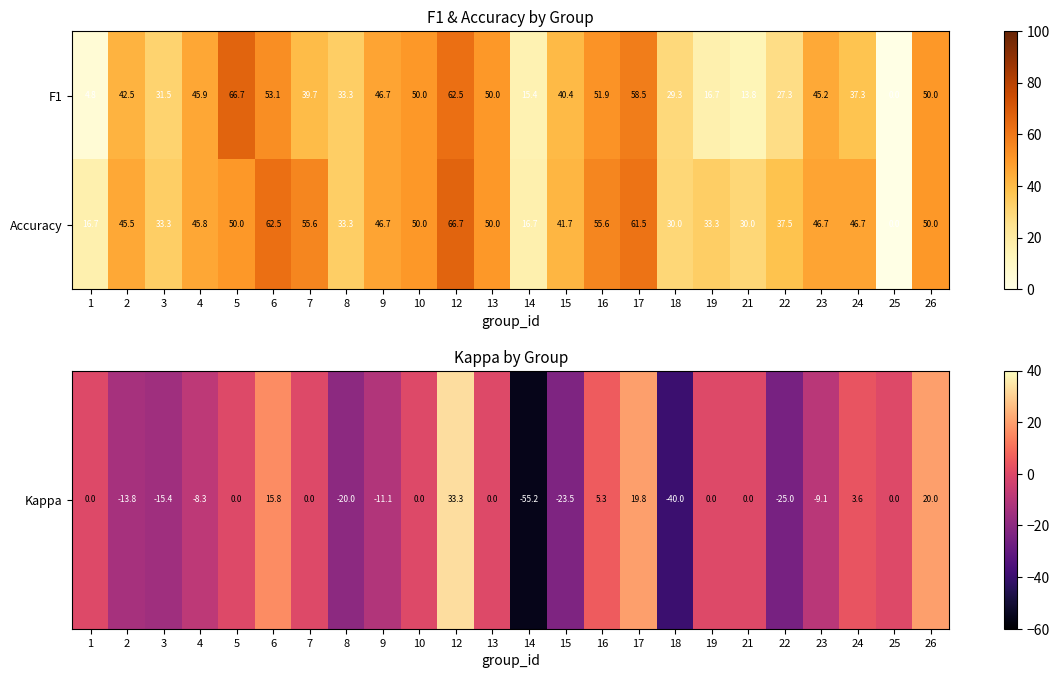

The F1 series shows 40.4 at 15. True or false?

True